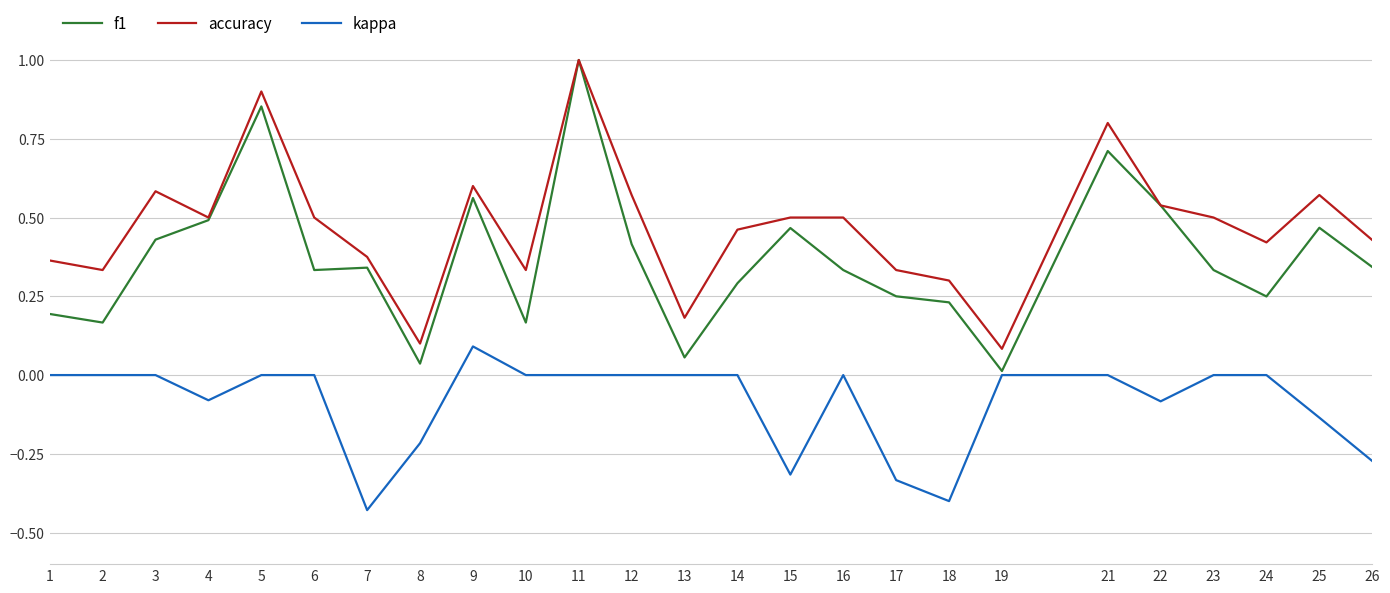

True or false: accuracy and kappa intersect in this chart.

False